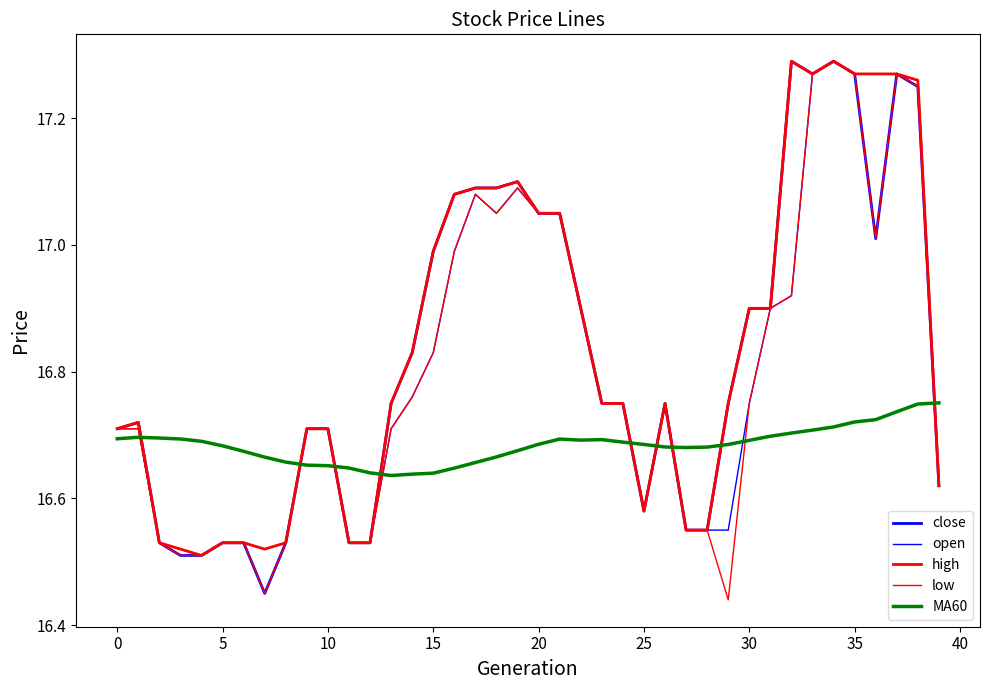

List the series in order of their peak value, lowest first.

MA60, close, open, high, low